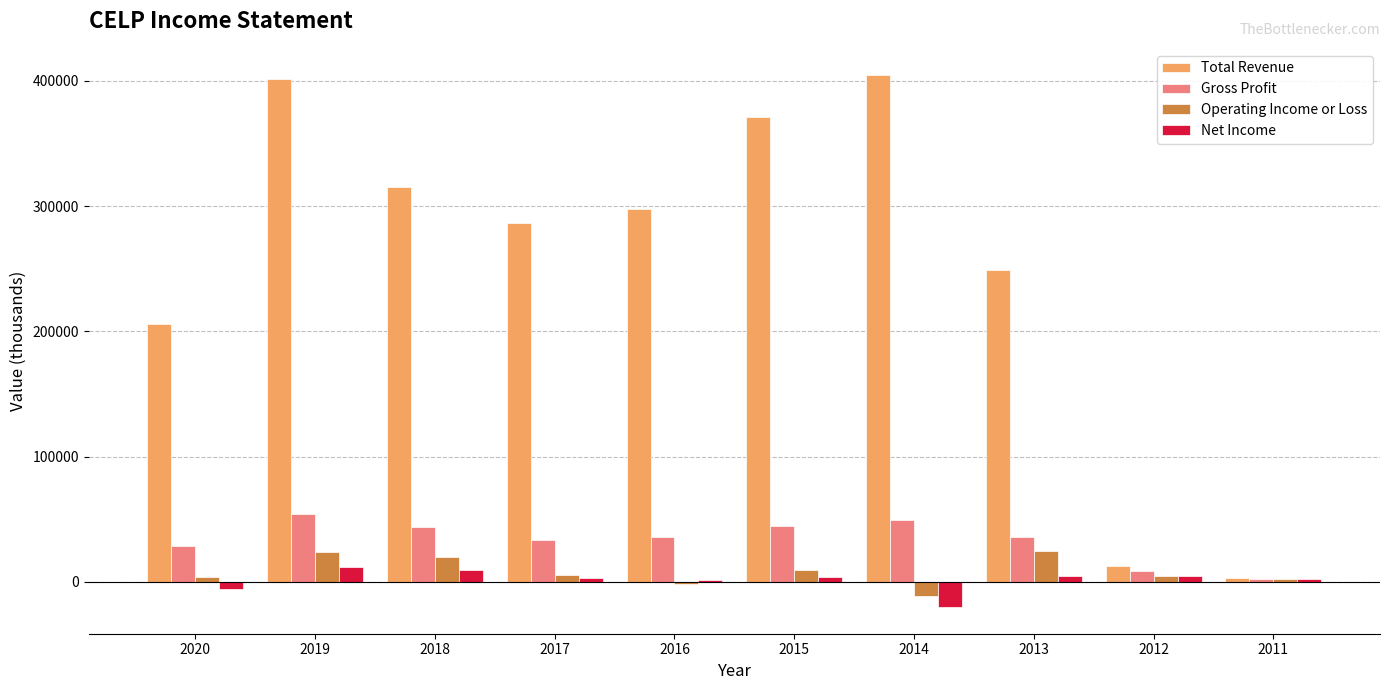

Which series has the widest spread of values?

Total Revenue